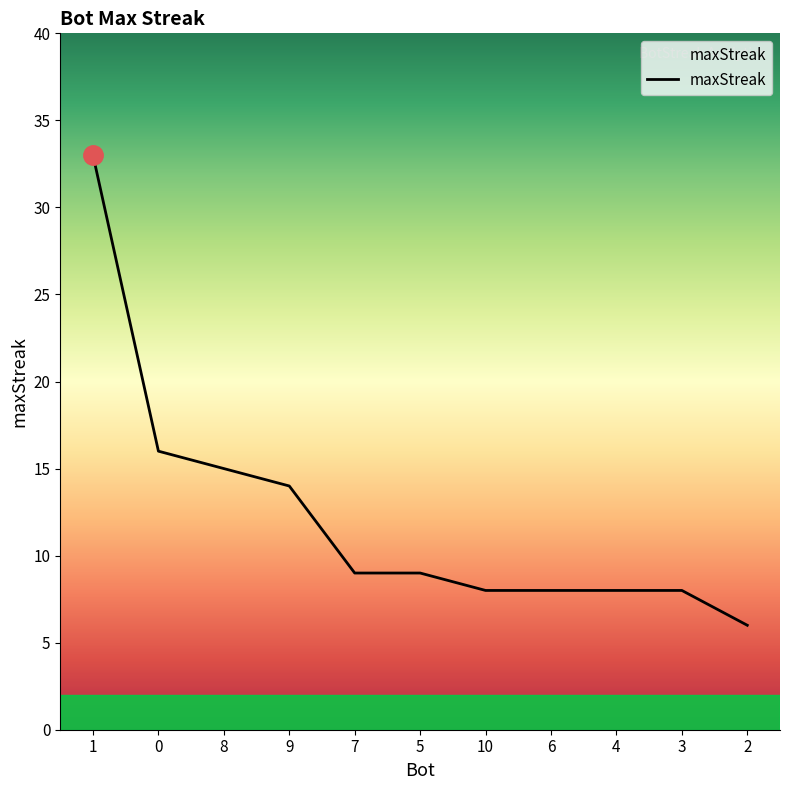

What position from the left is 3?

10